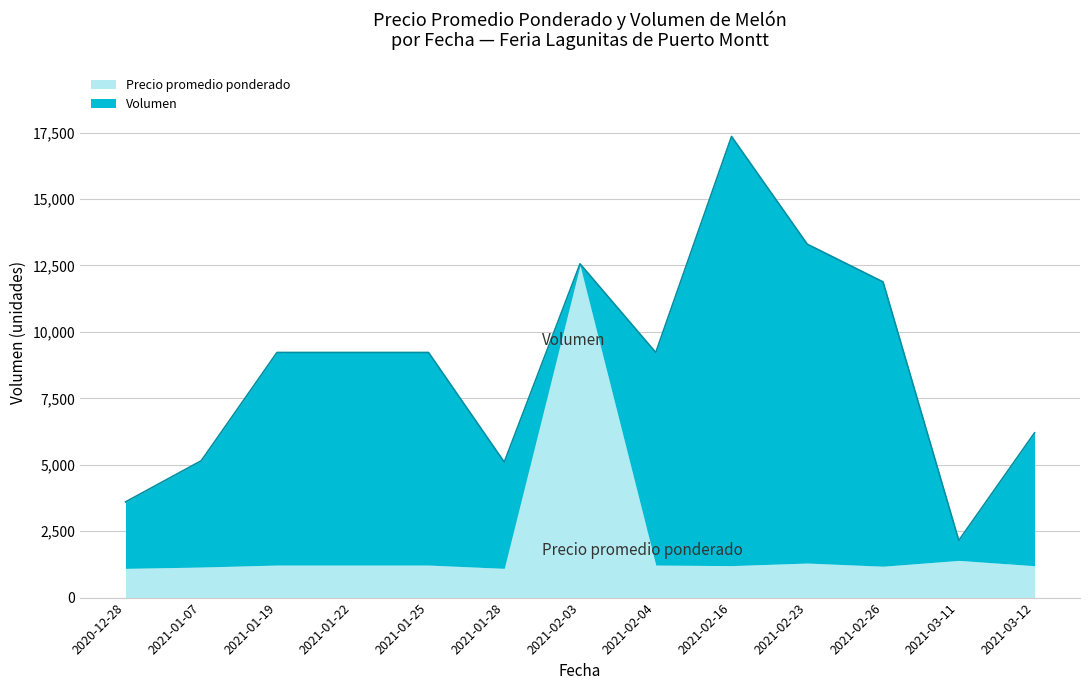

Is it true that the value at 2021-01-19 is 400?

False